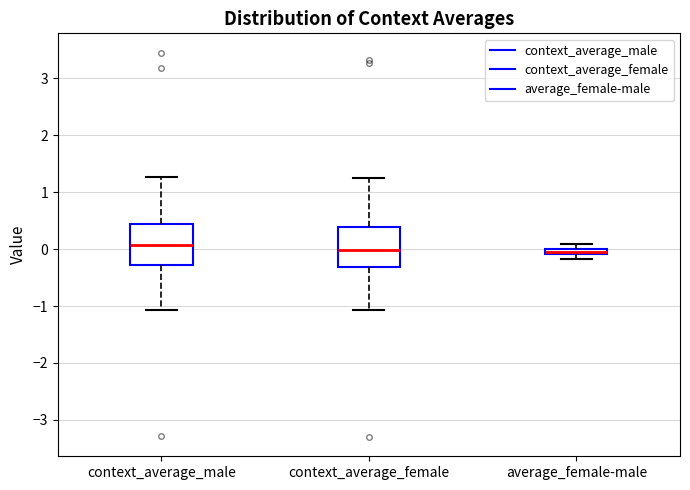

Where is the upper edge of the box for average_female-male on the y-axis? The values are not printed on the chart, so give them approximately, as read against the axis.

0.0